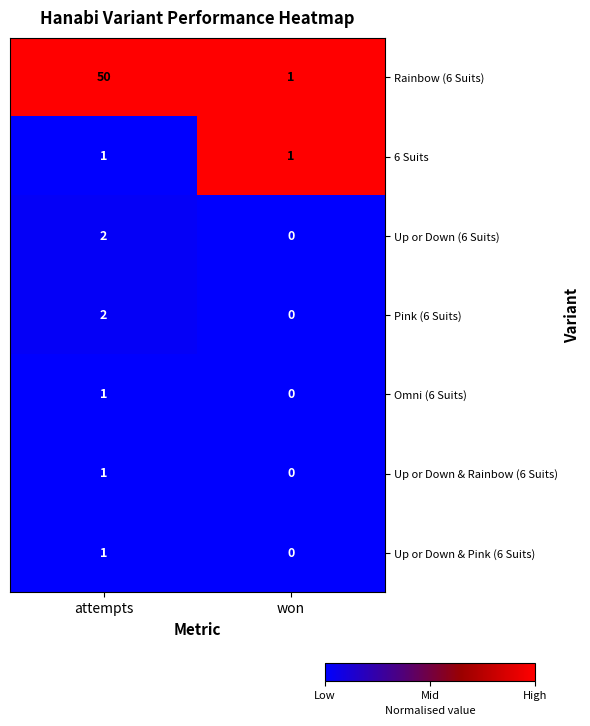

Reading left to right, transcribe all the data shown in this chart.

Rainbow (6 Suits): 50	1
6 Suits: 1	1
Up or Down (6 Suits): 2	0
Pink (6 Suits): 2	0
Omni (6 Suits): 1	0
Up or Down & Rainbow (6 Suits): 1	0
Up or Down & Pink (6 Suits): 1	0